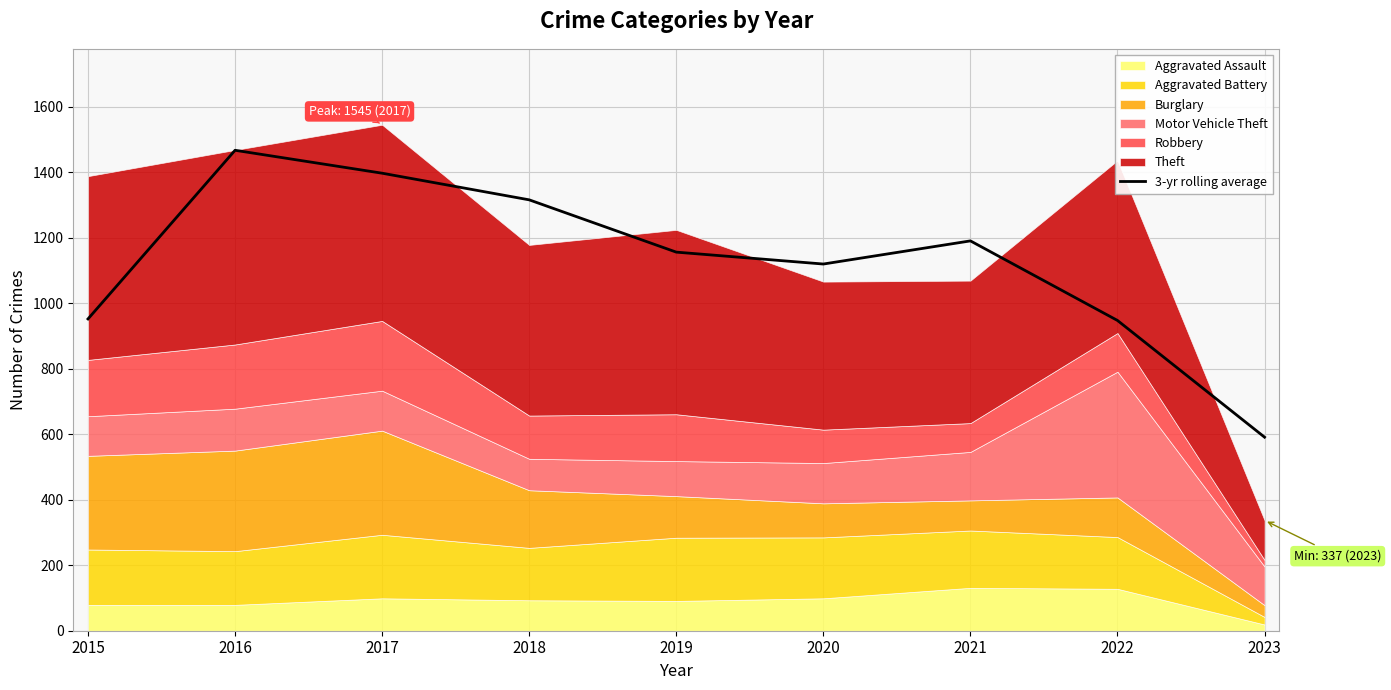

Reading right to left, transcribe all the data shown in this chart.

2023=591.0	2022=947.3	2021=1190.3	2020=1119.7	2019=1156.0	2018=1315.7	2017=1397.0	2016=1467.0	2015=952.0